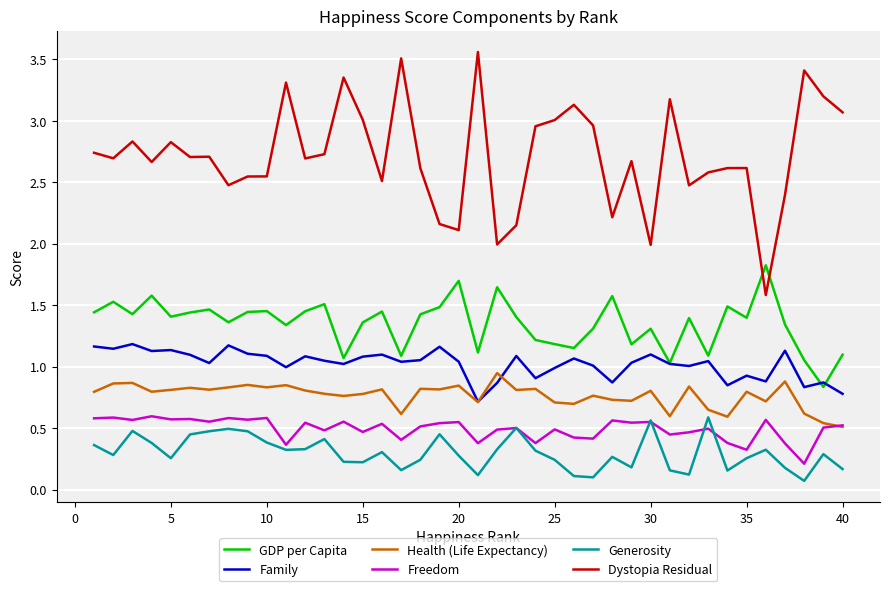

Which series has the largest total across all categories?

Dystopia Residual